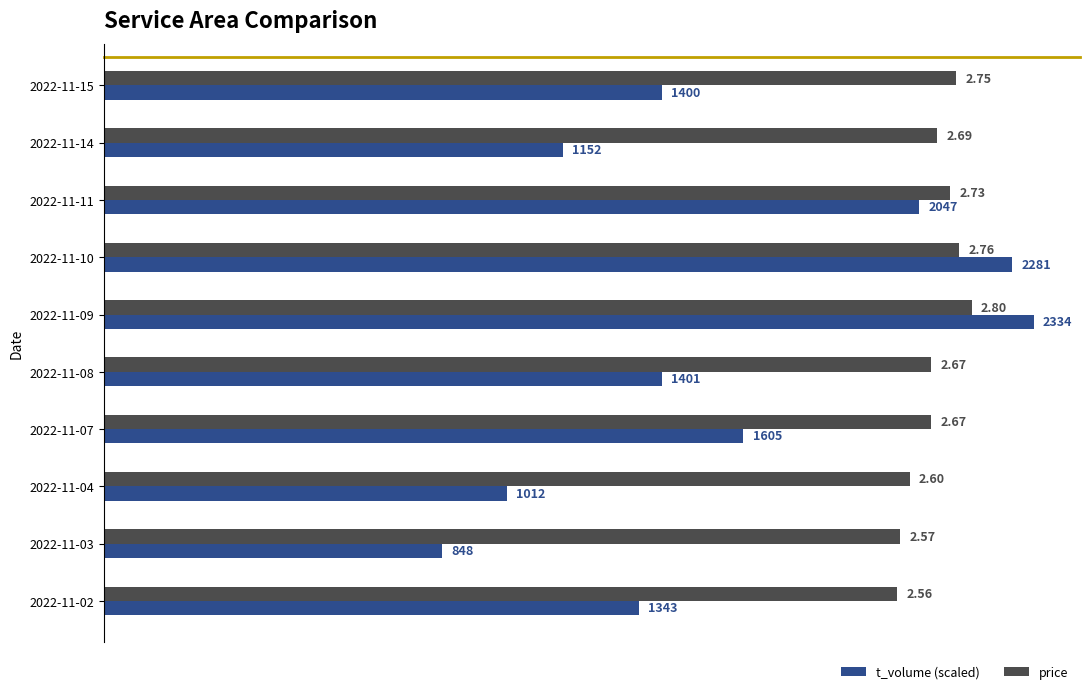

What is the average value of the t_volume (scaled) series?

2.0